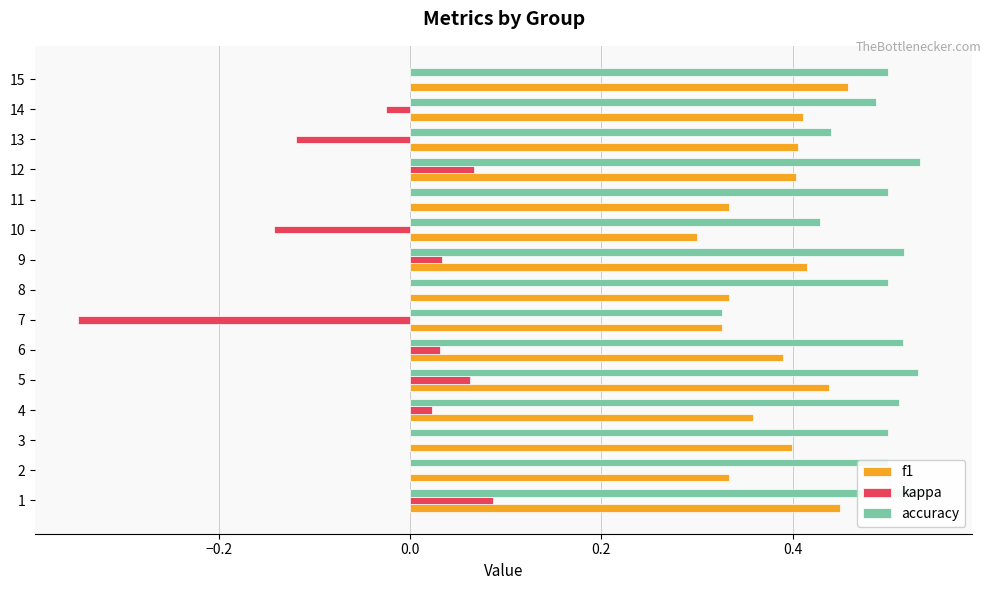

What is the maximum value shown in the chart?

0.5